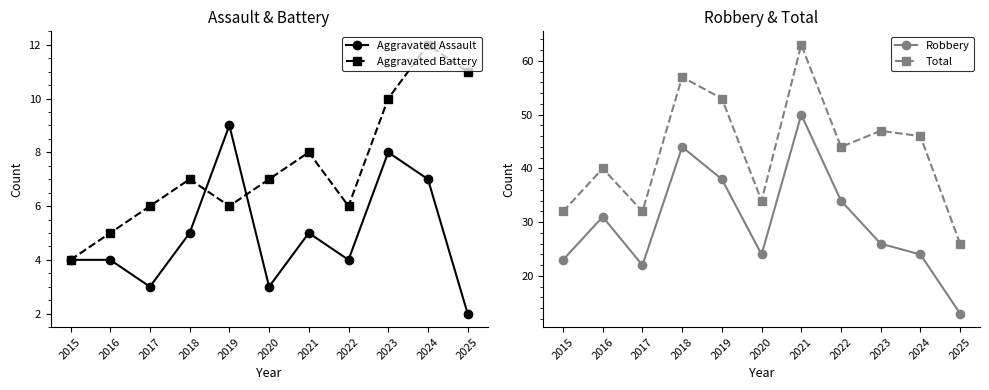

The value of Robbery at 2020 is 24. True or false?

True